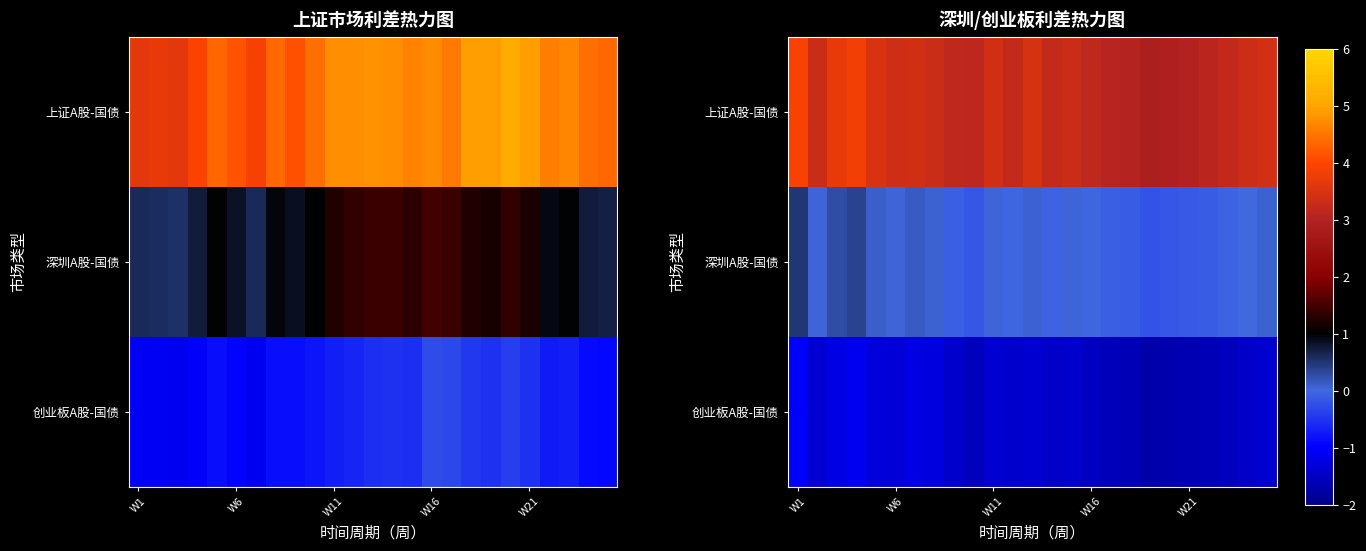

What is the smallest value displayed?

-1.7